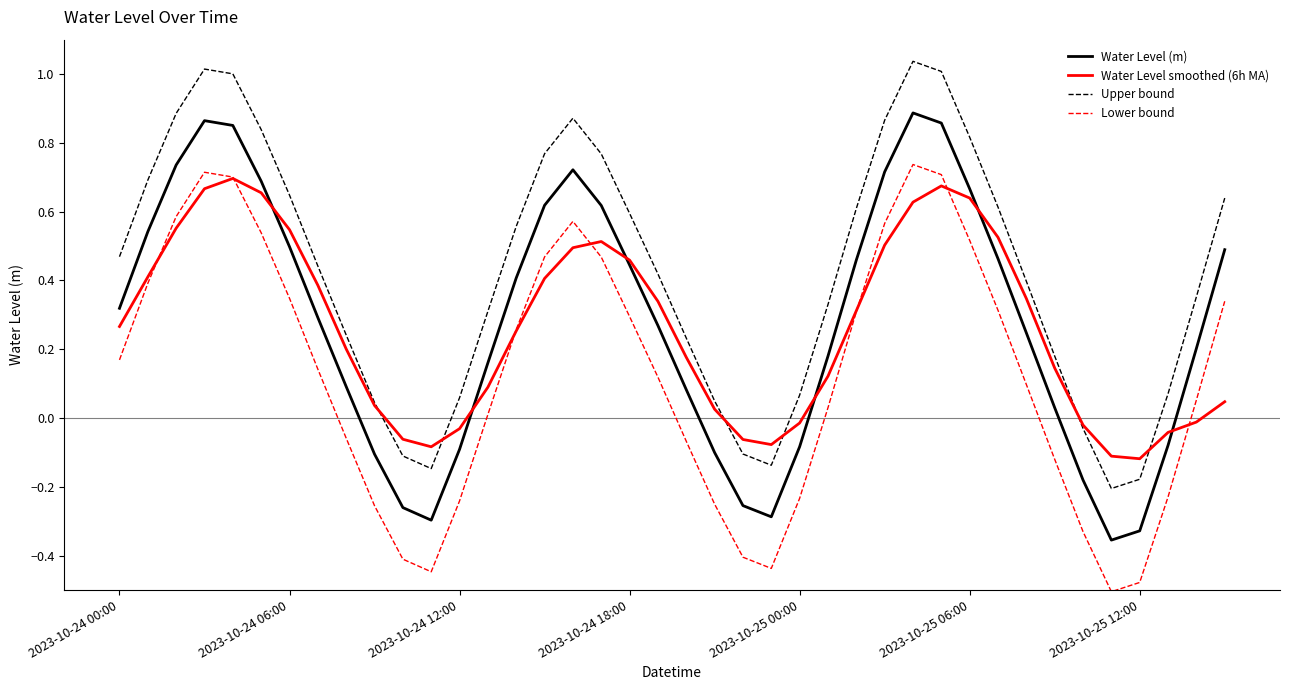

Does the chart display data point markers on the line(s)?

No